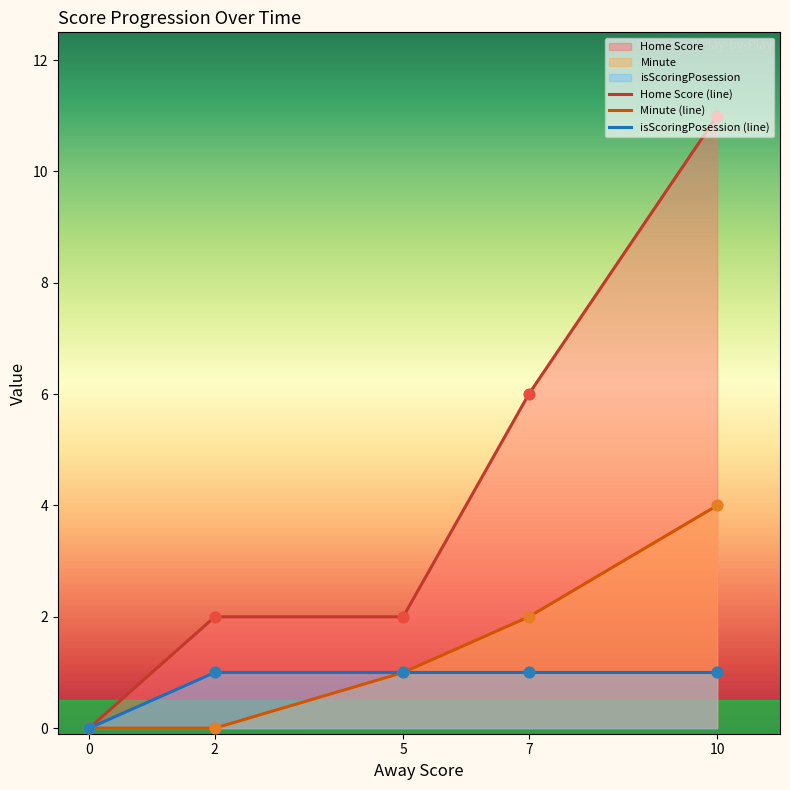

Is the value of isScoringPosession at 2 greater than the value of Home Score at 0?

Yes